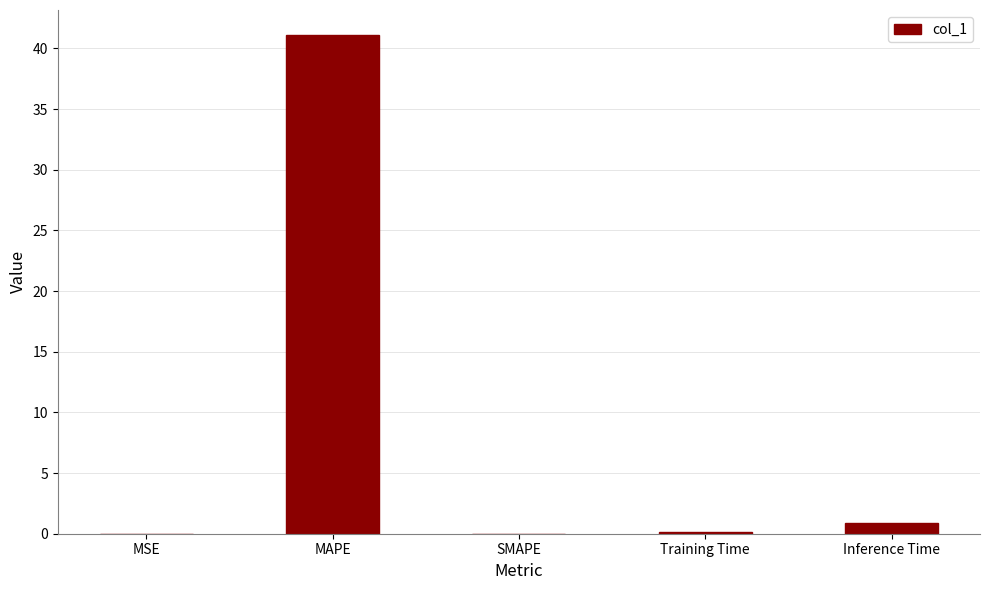

What is the maximum value shown in the chart?

41.1